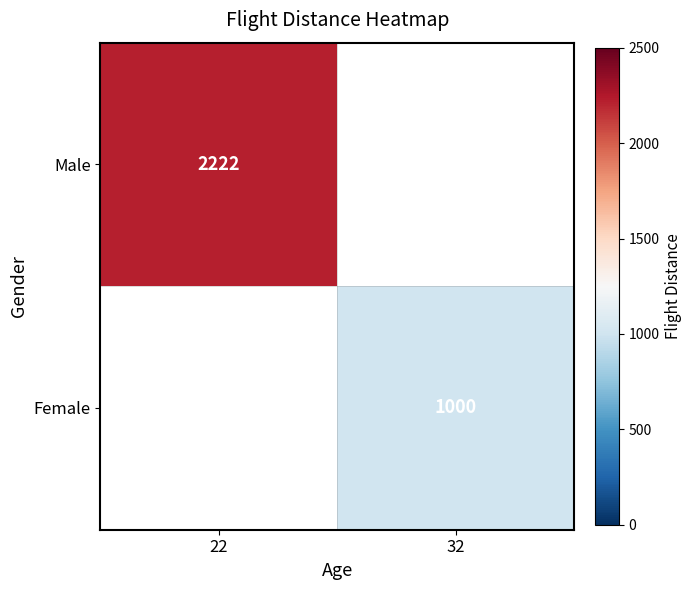

The Female series shows 1000 at 32. True or false?

True